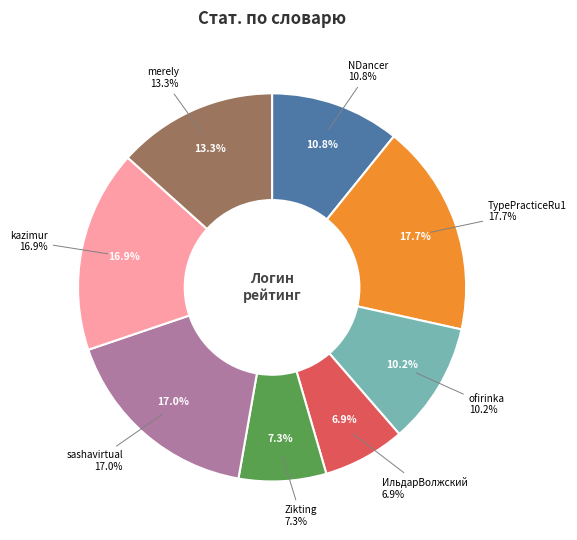

Is Zikting the majority of the pie?

No